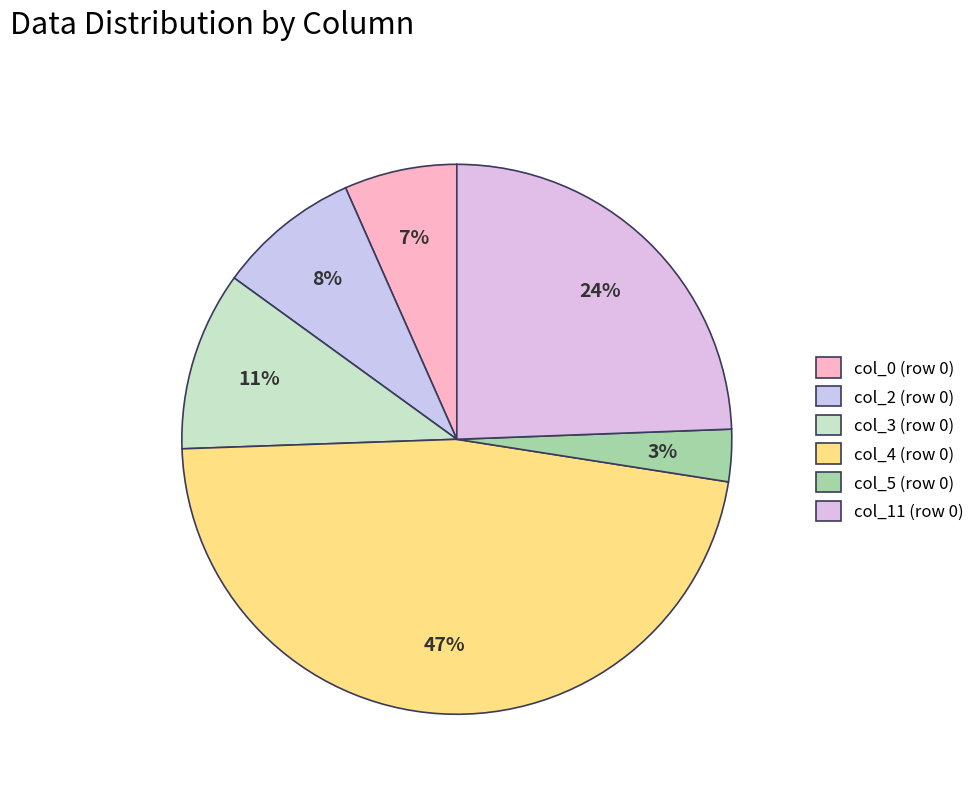

Is the sum of col_2 and col_11 greater than half?

No